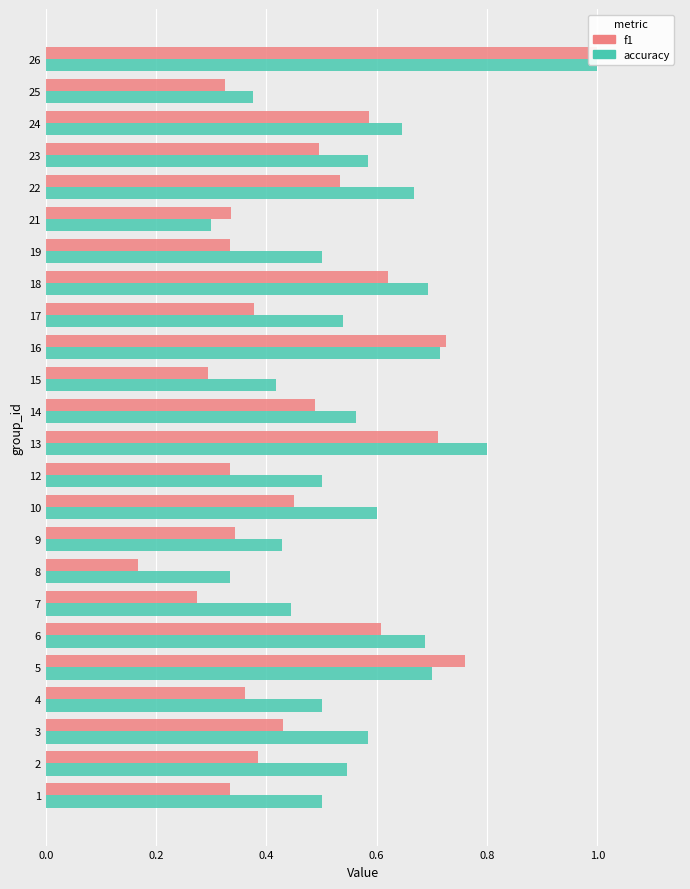

Reading right to left, extract all data points from this chart.

f1: 1.0	0.3	0.6	0.5	0.5	0.3	0.3	0.6	0.4	0.7	0.3	0.5	0.7	0.3	0.5	0.3	0.2	0.3	0.6	0.8	0.4	0.4	0.4	0.3
accuracy: 1.0	0.4	0.6	0.6	0.7	0.3	0.5	0.7	0.5	0.7	0.4	0.6	0.8	0.5	0.6	0.4	0.3	0.4	0.7	0.7	0.5	0.6	0.5	0.5